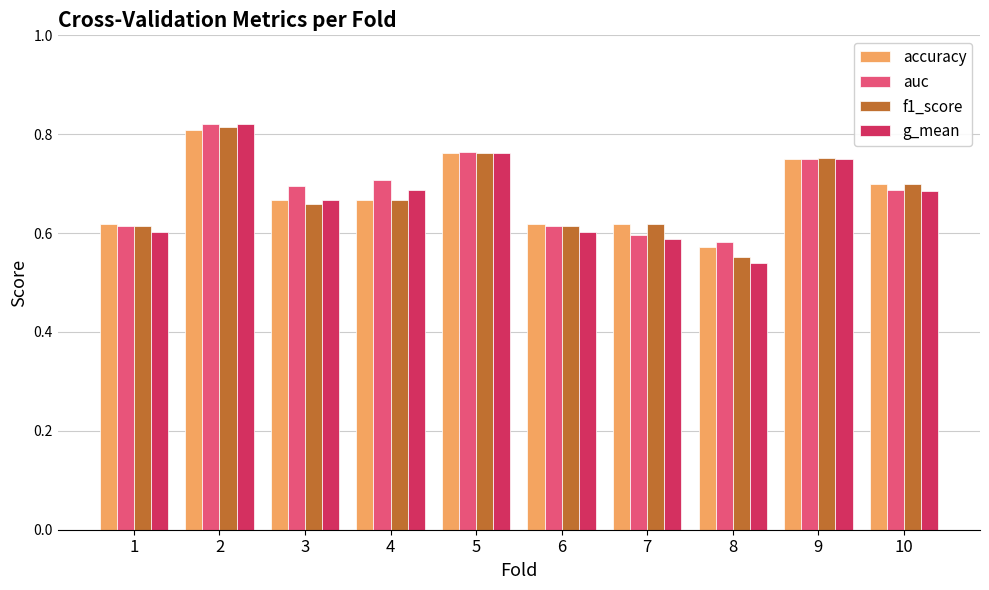

What is the total value across all series at 6?

2.4